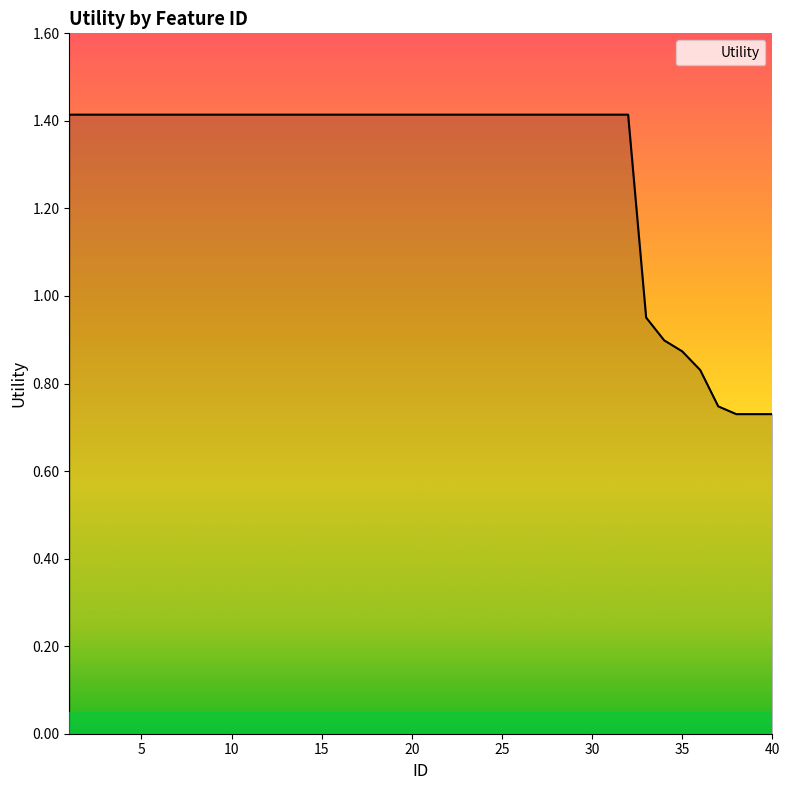

What is the average value?

1.3